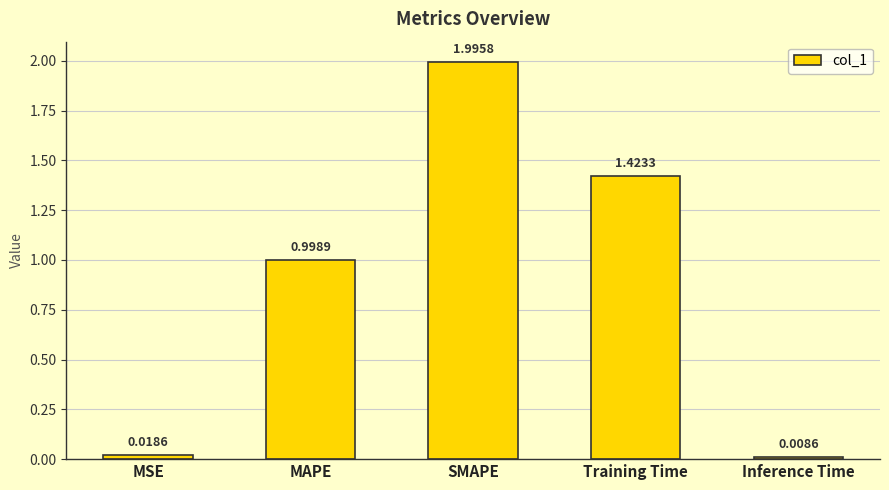

What is the label of the 3rd bar from the right?

SMAPE